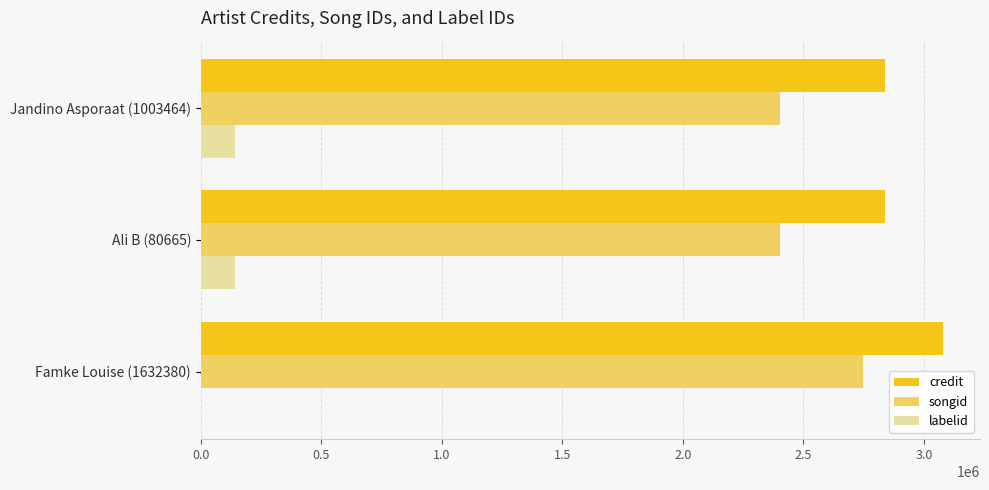

What is the greatest value displayed?

3078479